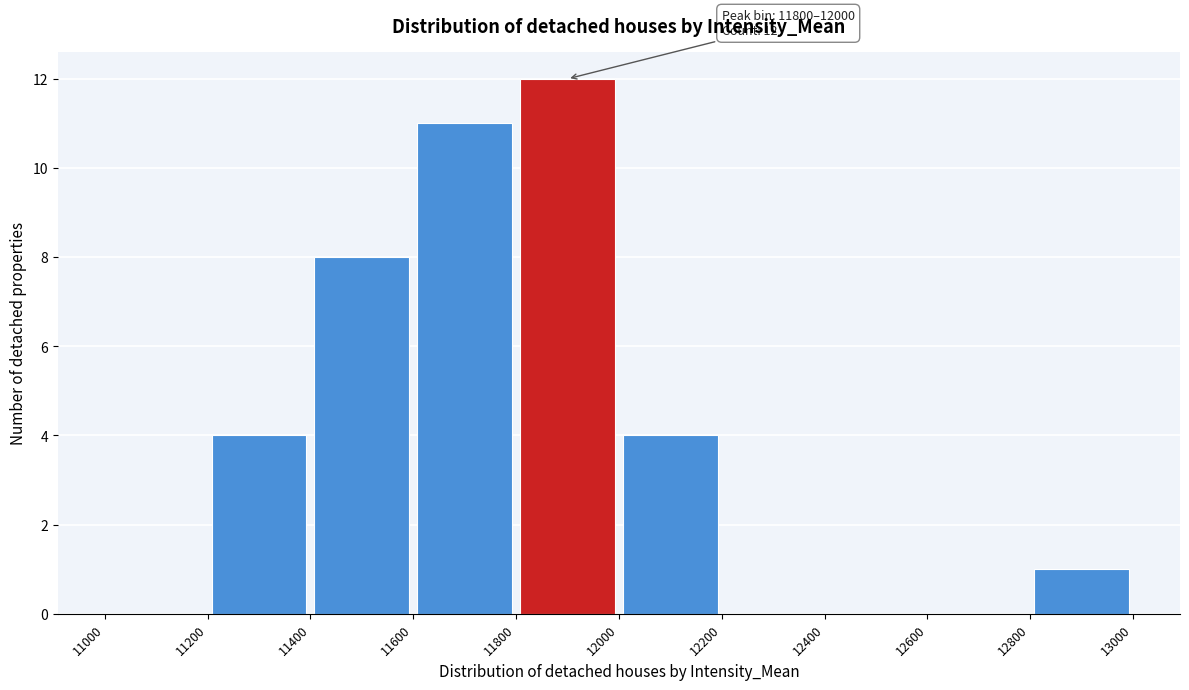

Which range on the x-axis has the tallest bar?

11800 to 12000